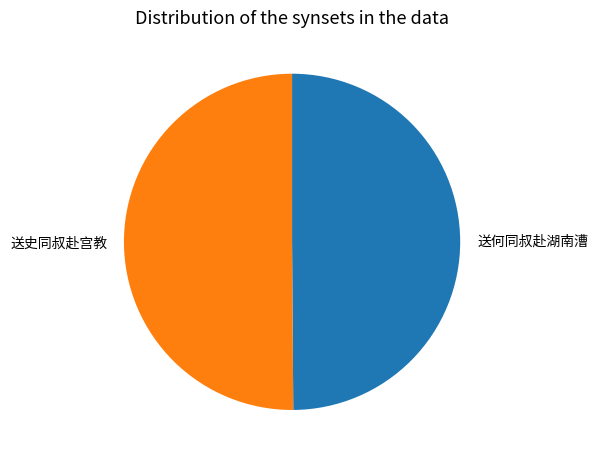

Is it true that 送何同叔赴湖南漕 is 64% of the pie?

False